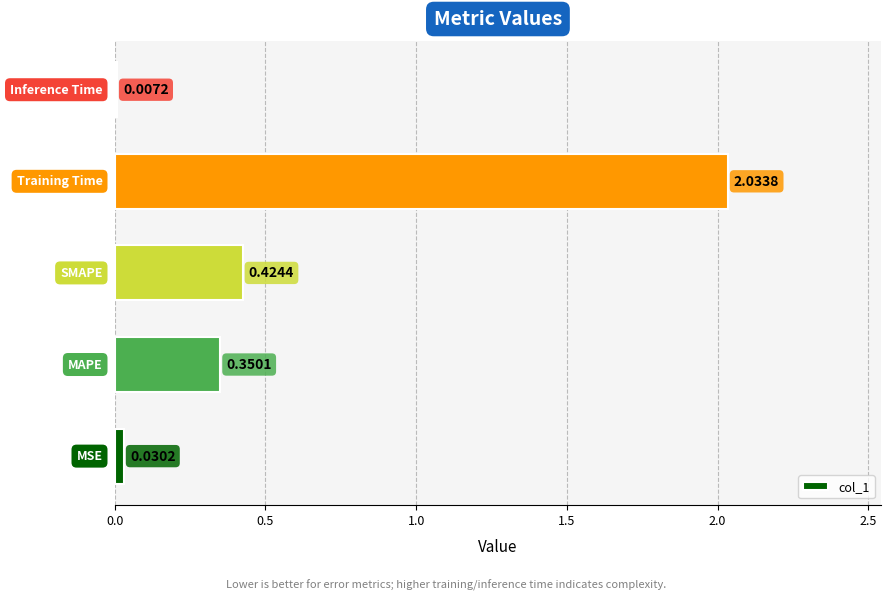

What is the sum of all values?

2.8